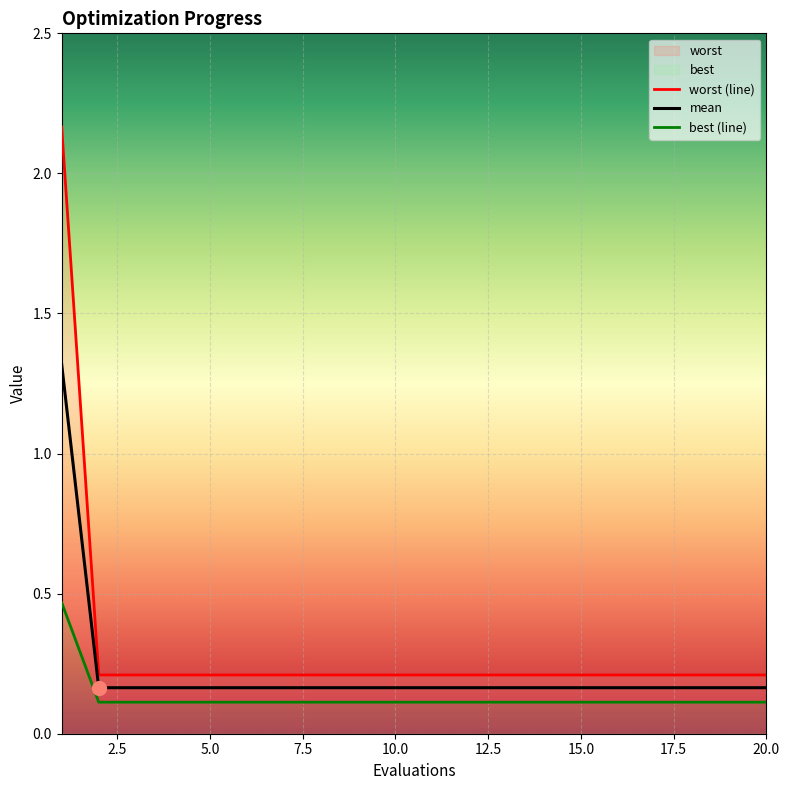

What is the maximum value for mean?

1.3